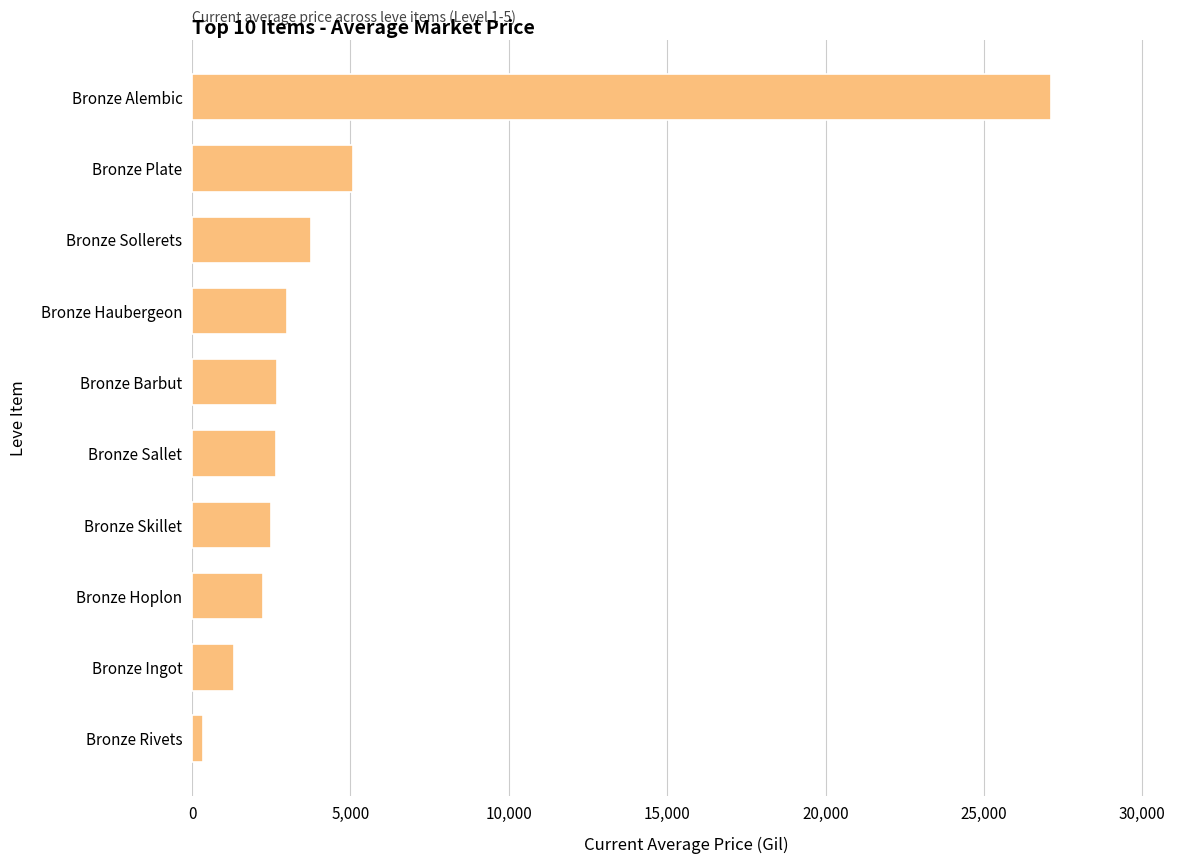

What is the ratio of the value at Bronze Ingot to the value at Bronze Barbut?

0.5